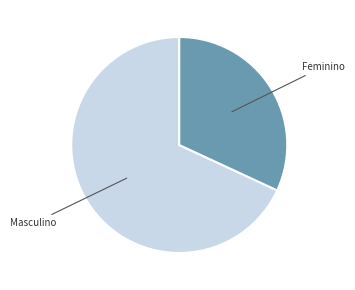

Is there any slice that represents more than half of the pie?

Yes